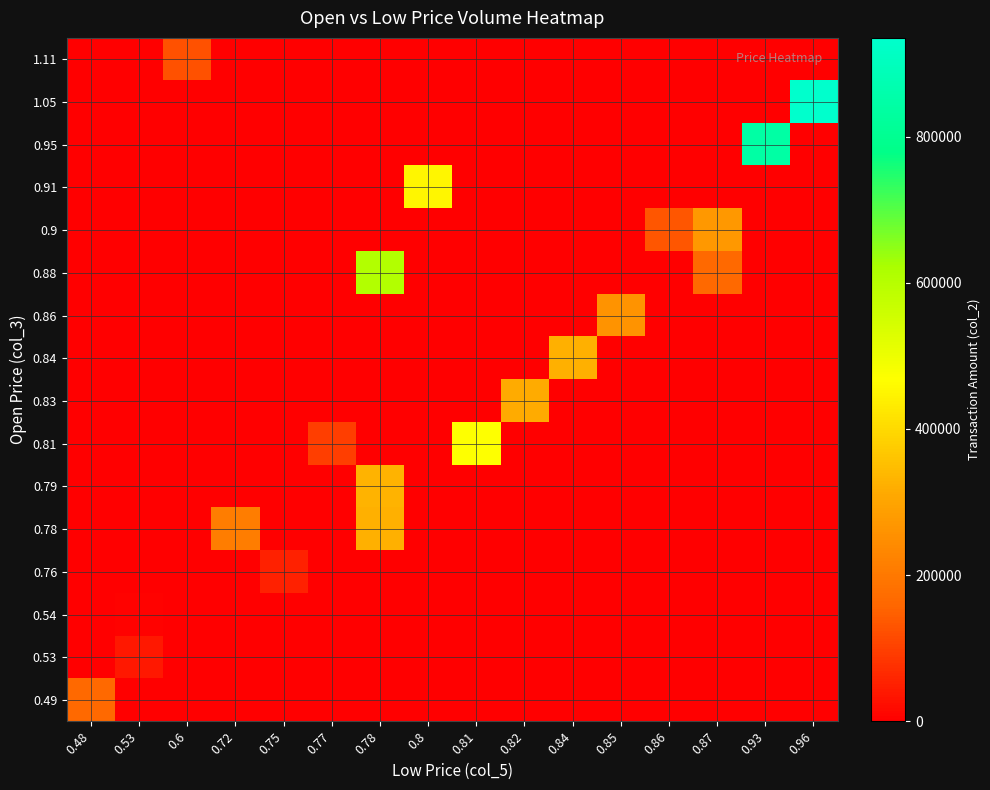

Which has a higher value, 0.75 or 0.72?

0.75